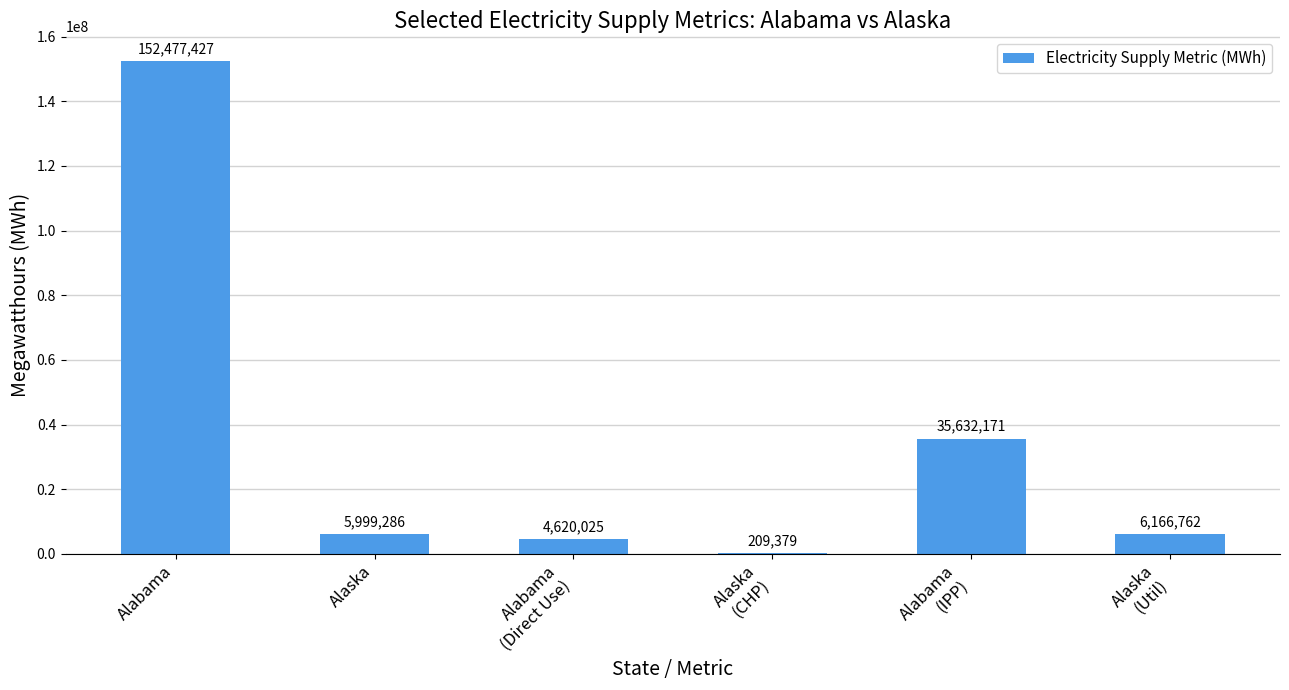

What is the sum of all values?

205105050